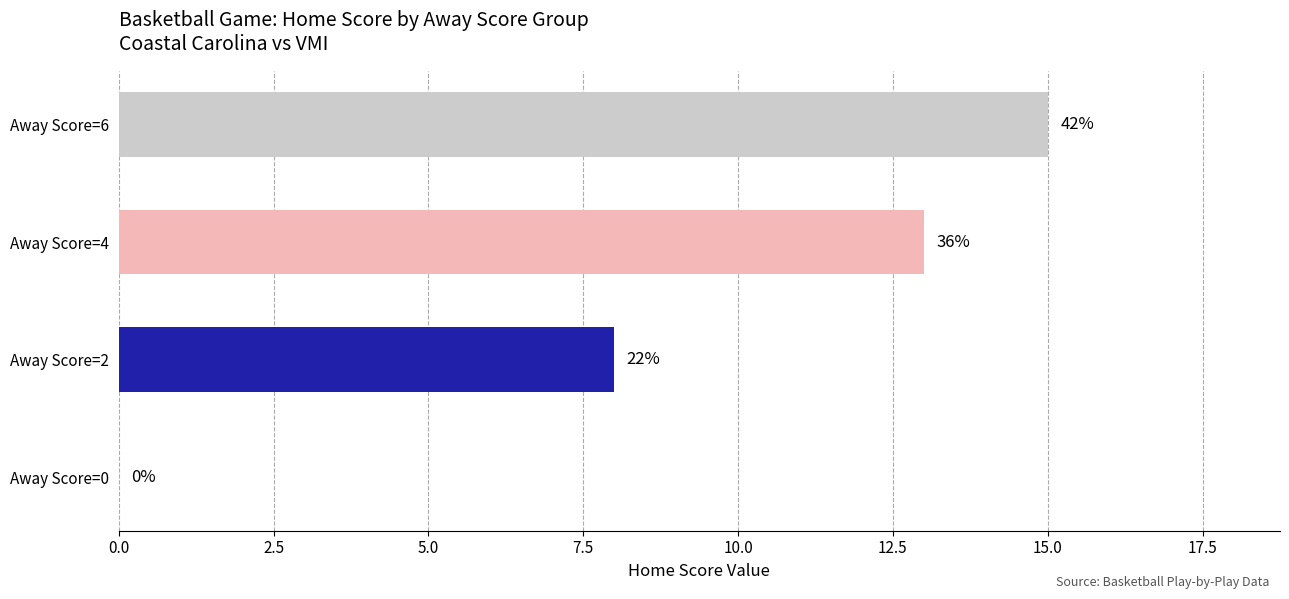

Are the bars horizontal?

Yes